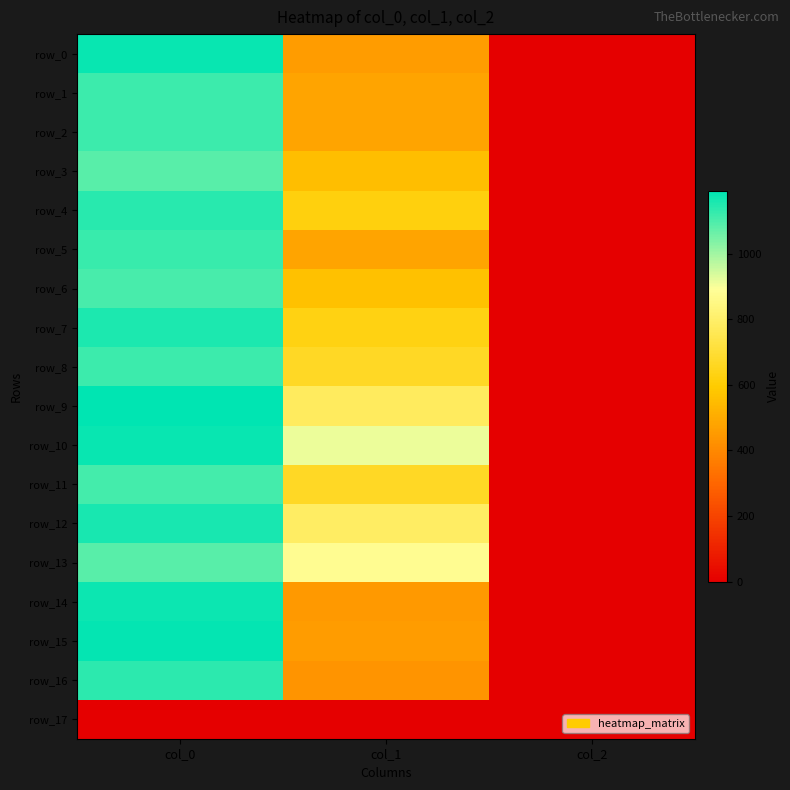

What is the average value of the row_9 series?

657.2